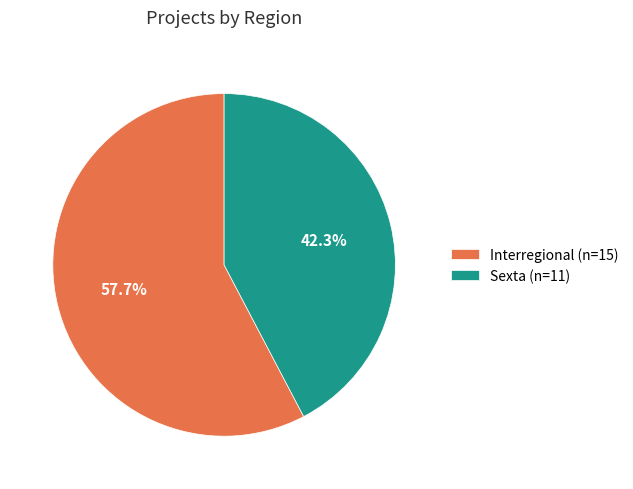

Is it true that Interregional is 72% of the pie?

False